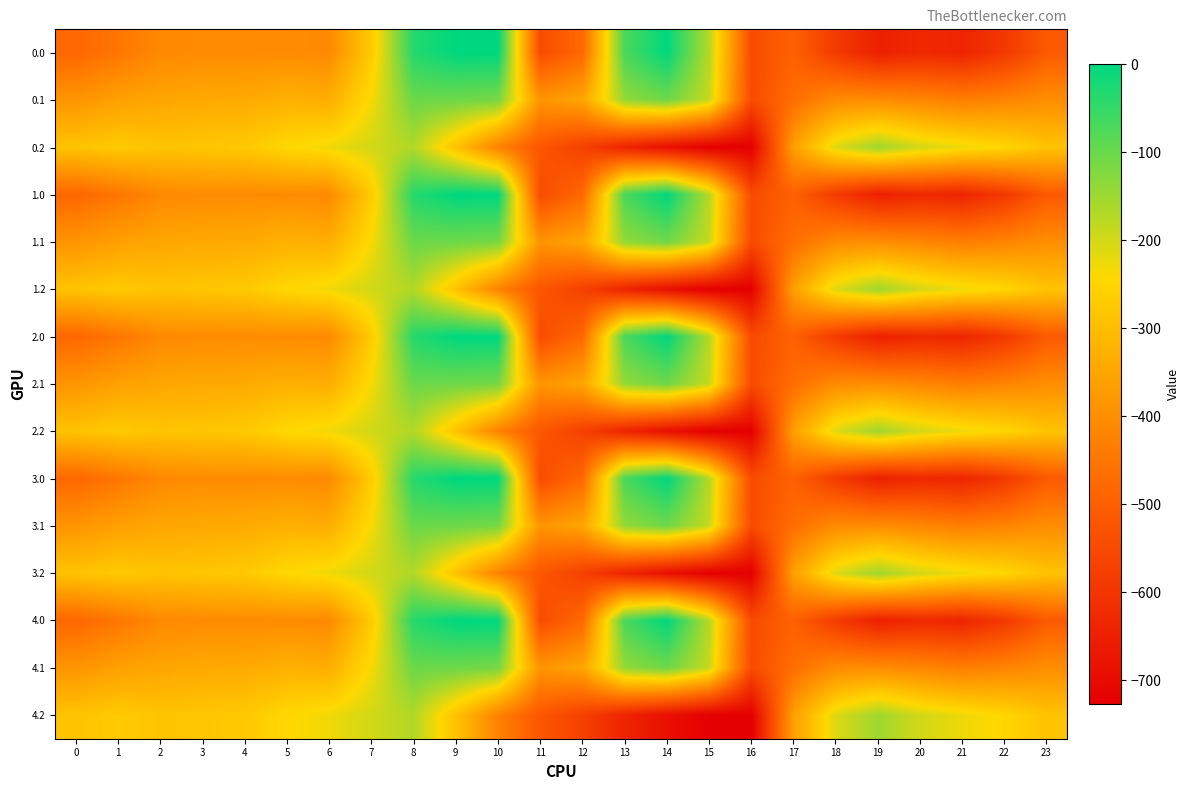

What is the difference between the highest and lowest values at 1?

176.7